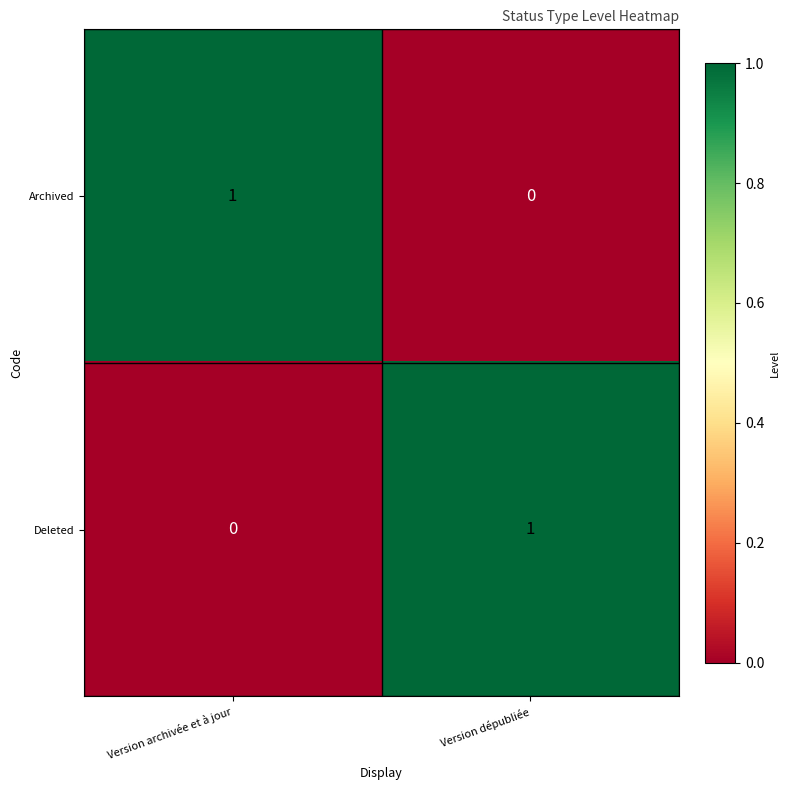

The Deleted series shows 1 at Version dépubliée. True or false?

True